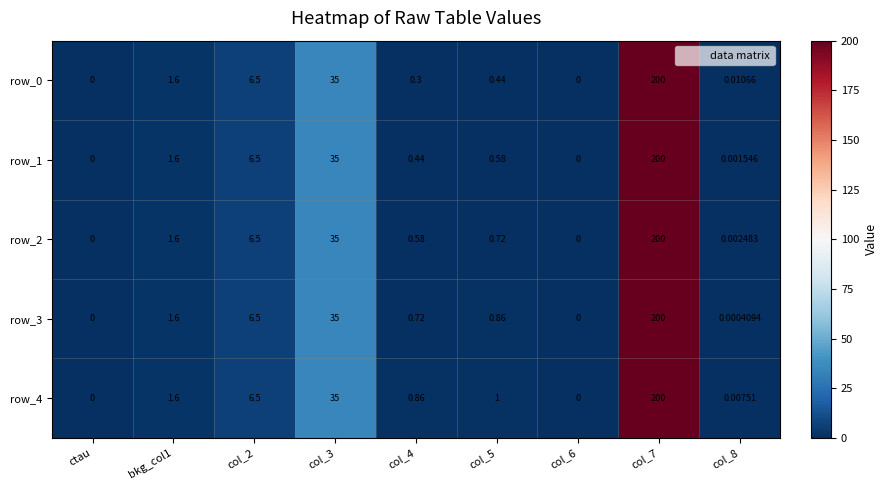

Is the value of row_1 at col_3 greater than the value of row_3 at bkg_col1?

Yes